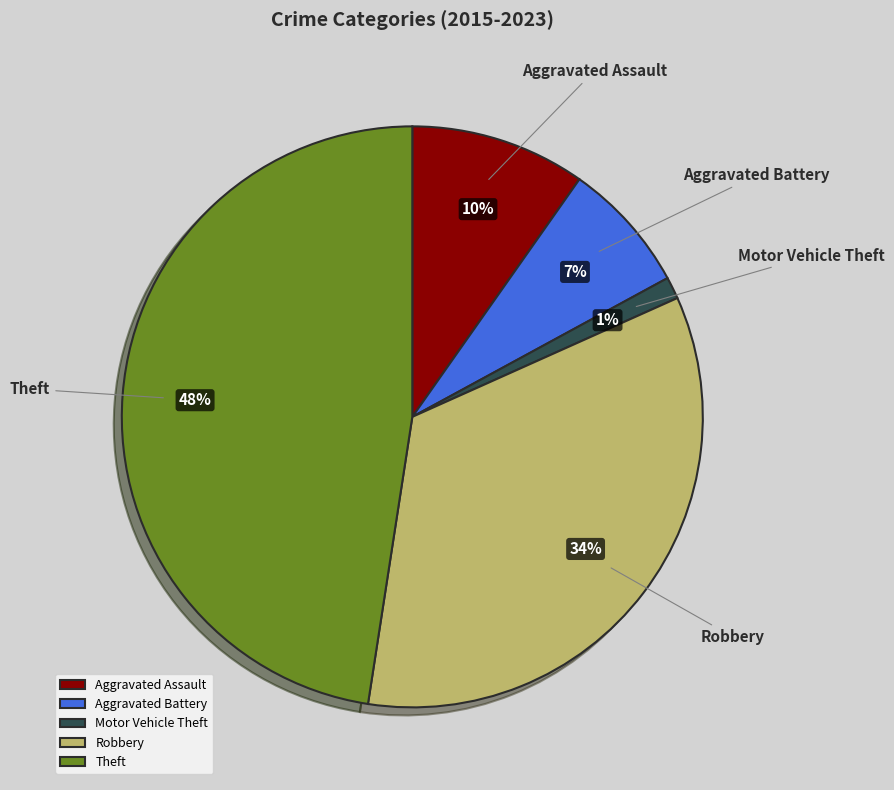

Between Robbery and Aggravated Assault, which is larger?

Robbery